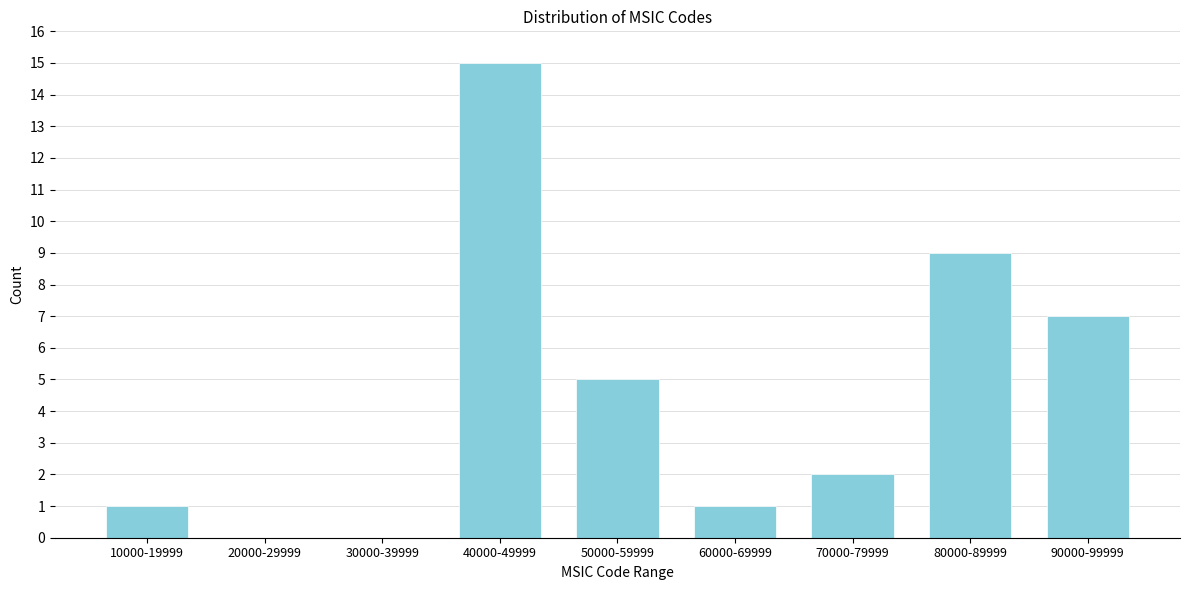

Reading left to right, list all the values displayed in this chart.

10000-19999=1	20000-29999=0	30000-39999=0	40000-49999=15	50000-59999=5	60000-69999=1	70000-79999=2	80000-89999=9	90000-99999=7